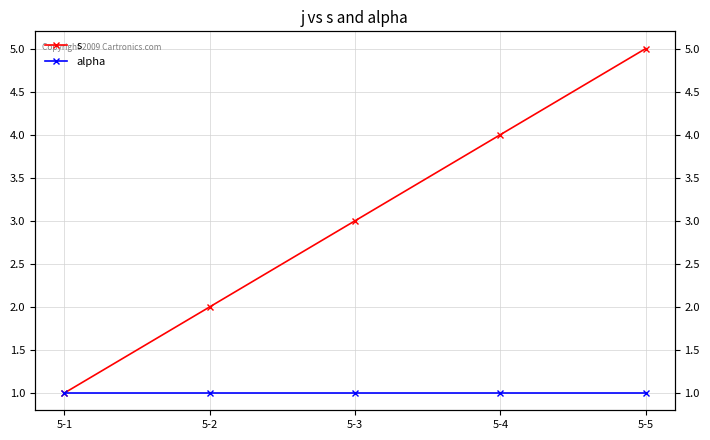

Rank the categories by s value from highest to lowest.

5-5, 5-4, 5-3, 5-2, 5-1